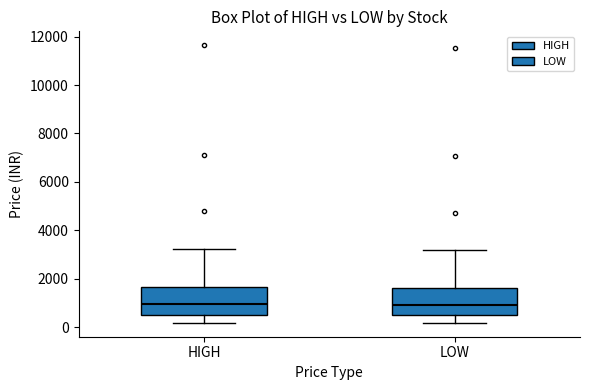

Reading left to right, transcribe this box plot: for each box, give where its median line is, the range the box spans, and where its two whiskers end, as read against the y-axis. The values are not printed on the chart, so give them approximately, as read against the axis.

HIGH: median 1000, box 600 to 1600, whiskers 200 to 3200
LOW: median 1000, box 400 to 1600, whiskers 200 to 3200